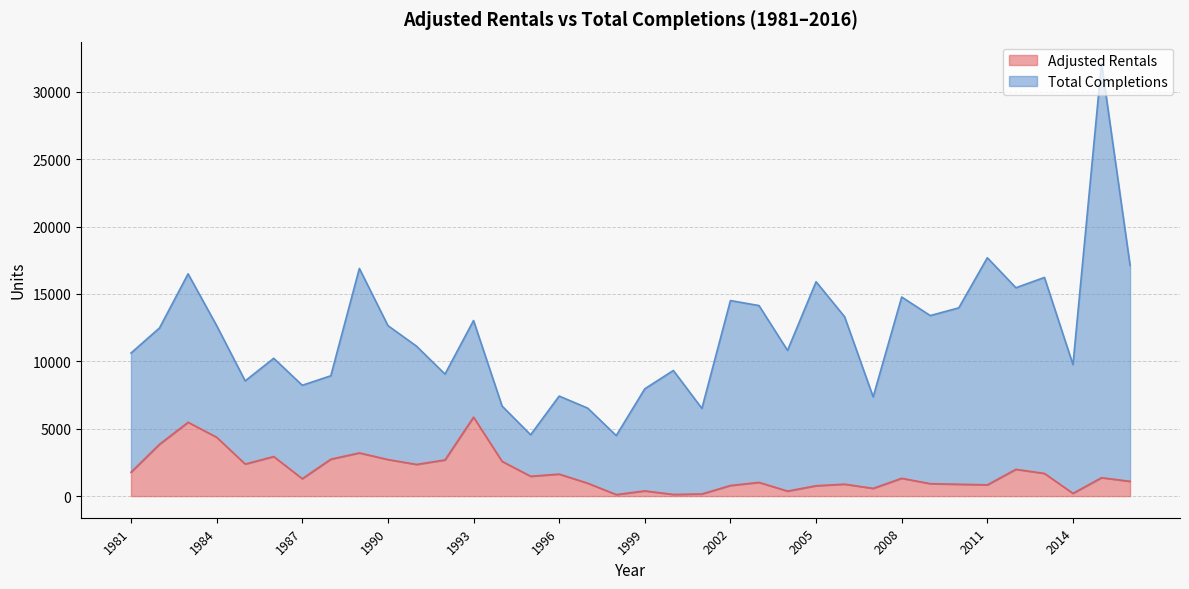

Where is the first local maximum?

1983